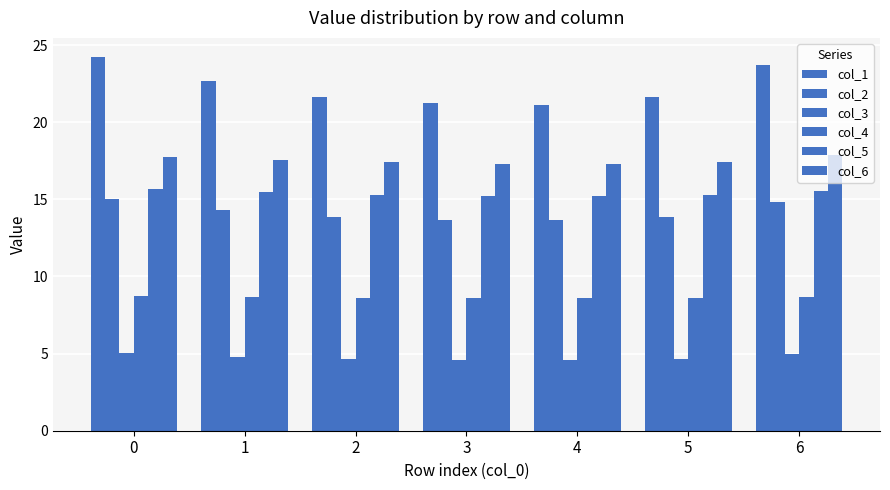

How many bars are there in each group?

6